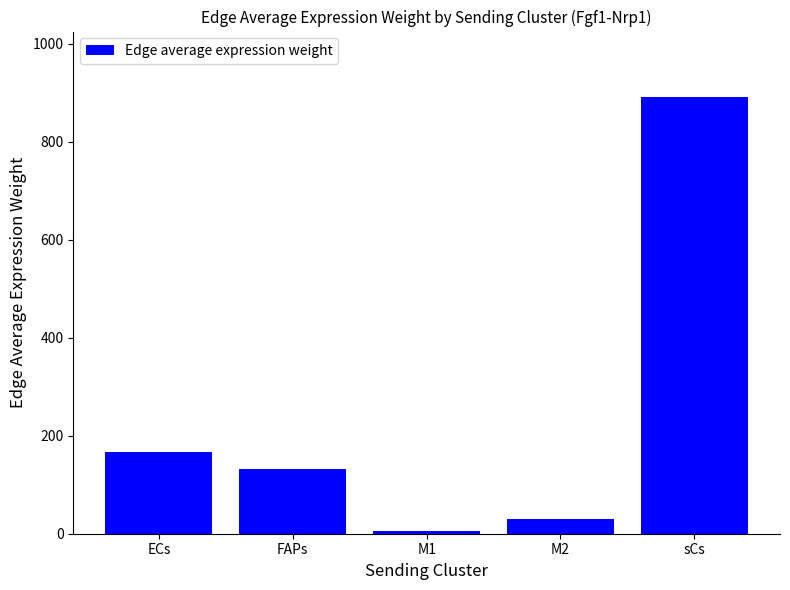

Is it true that the value at M1 is 6.4?

True